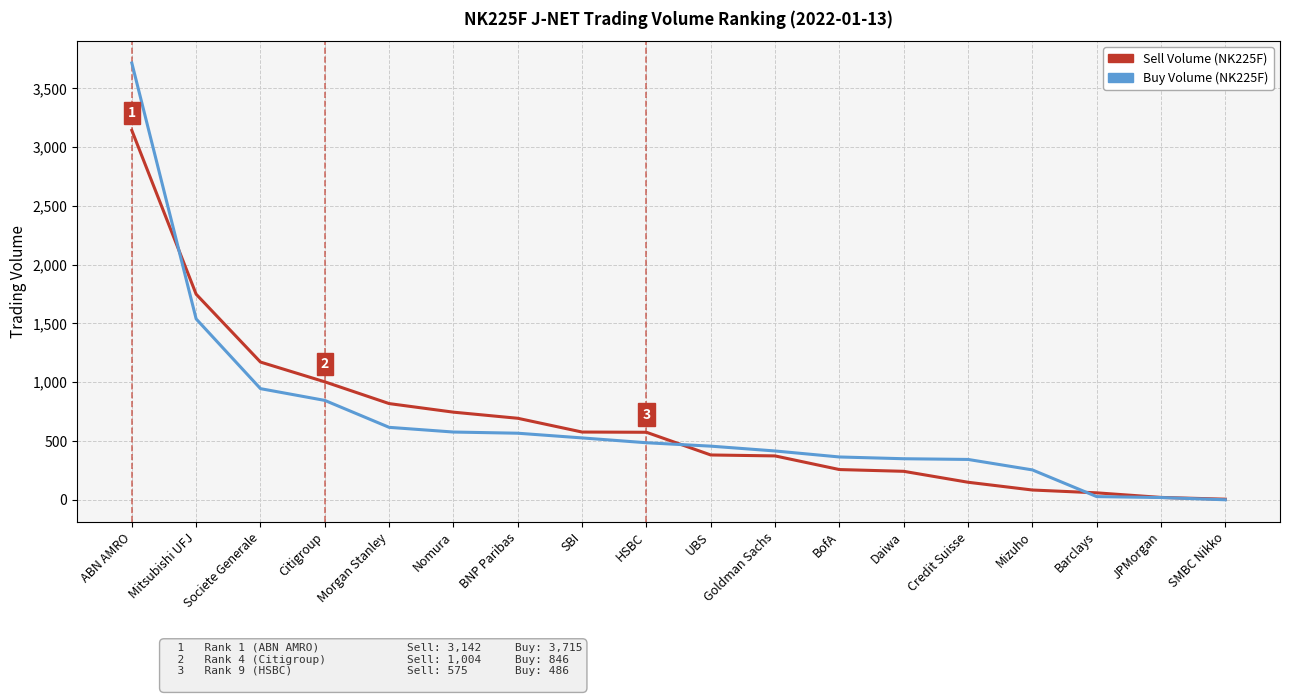

What is the difference between the highest and lowest values at JPMorgan?

1